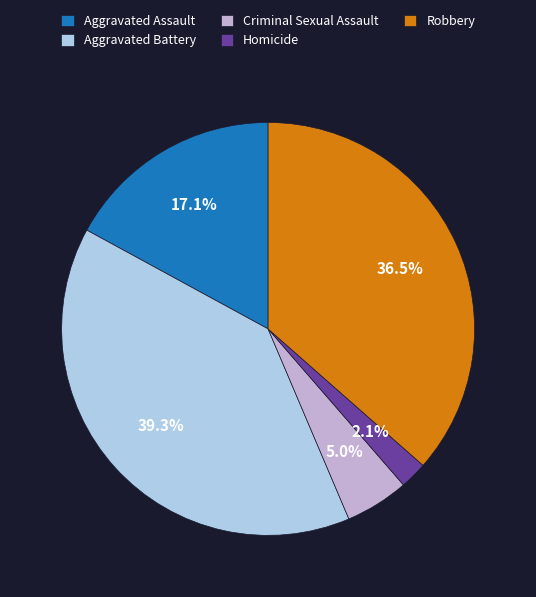

To the nearest percent, what is the difference between the largest and smallest slice percentages?

37%